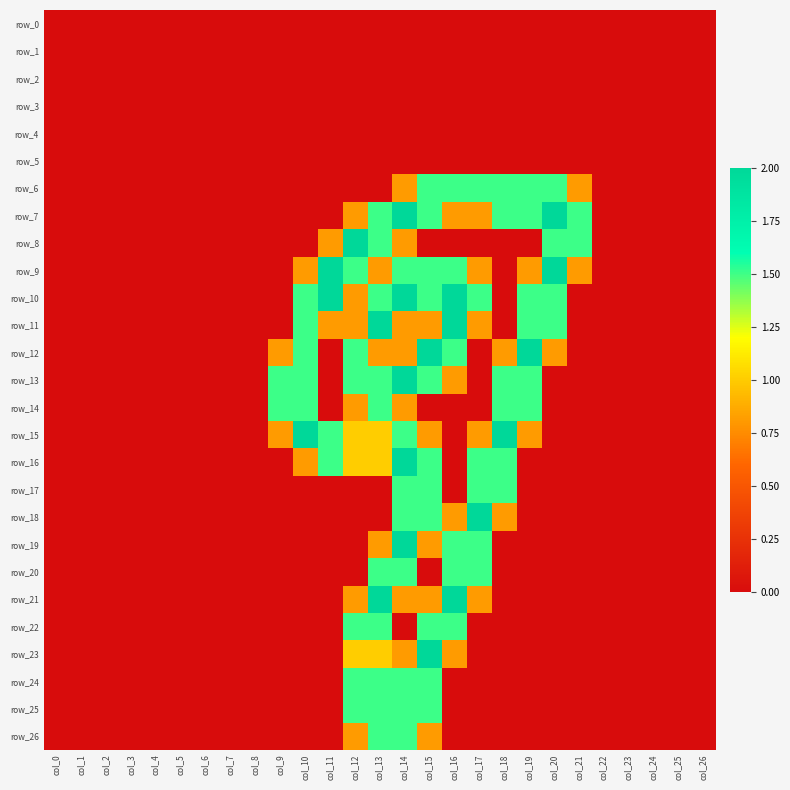

Reading right to left, transcribe all the data shown in this chart.

row_0: 0.0	0.0	0.0	0.0	0.0	0.0	0.0	0.0	0.0	0.0	0.0	0.0	0.0	0.0	0.0	0.0	0.0	0.0	0.0	0.0	0.0	0.0	0.0	0.0	0.0	0.0	0.0
row_1: 0.0	0.0	0.0	0.0	0.0	0.0	0.0	0.0	0.0	0.0	0.0	0.0	0.0	0.0	0.0	0.0	0.0	0.0	0.0	0.0	0.0	0.0	0.0	0.0	0.0	0.0	0.0
row_2: 0.0	0.0	0.0	0.0	0.0	0.0	0.0	0.0	0.0	0.0	0.0	0.0	0.0	0.0	0.0	0.0	0.0	0.0	0.0	0.0	0.0	0.0	0.0	0.0	0.0	0.0	0.0
row_3: 0.0	0.0	0.0	0.0	0.0	0.0	0.0	0.0	0.0	0.0	0.0	0.0	0.0	0.0	0.0	0.0	0.0	0.0	0.0	0.0	0.0	0.0	0.0	0.0	0.0	0.0	0.0
row_4: 0.0	0.0	0.0	0.0	0.0	0.0	0.0	0.0	0.0	0.0	0.0	0.0	0.0	0.0	0.0	0.0	0.0	0.0	0.0	0.0	0.0	0.0	0.0	0.0	0.0	0.0	0.0
row_5: 0.0	0.0	0.0	0.0	0.0	0.0	0.0	0.0	0.0	0.0	0.0	0.0	0.0	0.0	0.0	0.0	0.0	0.0	0.0	0.0	0.0	0.0	0.0	0.0	0.0	0.0	0.0
row_6: 0.0	0.0	0.0	0.0	0.0	0.8	1.5	1.5	1.5	1.5	1.5	1.5	0.8	0.0	0.0	0.0	0.0	0.0	0.0	0.0	0.0	0.0	0.0	0.0	0.0	0.0	0.0
row_7: 0.0	0.0	0.0	0.0	0.0	1.5	2.0	1.5	1.5	0.8	0.8	1.5	2.0	1.5	0.8	0.0	0.0	0.0	0.0	0.0	0.0	0.0	0.0	0.0	0.0	0.0	0.0
row_8: 0.0	0.0	0.0	0.0	0.0	1.5	1.5	0.0	0.0	0.0	0.0	0.0	0.8	1.5	2.0	0.8	0.0	0.0	0.0	0.0	0.0	0.0	0.0	0.0	0.0	0.0	0.0
row_9: 0.0	0.0	0.0	0.0	0.0	0.8	2.0	0.8	0.0	0.8	1.5	1.5	1.5	0.8	1.5	2.0	0.8	0.0	0.0	0.0	0.0	0.0	0.0	0.0	0.0	0.0	0.0
row_10: 0.0	0.0	0.0	0.0	0.0	0.0	1.5	1.5	0.0	1.5	2.0	1.5	2.0	1.5	0.8	2.0	1.5	0.0	0.0	0.0	0.0	0.0	0.0	0.0	0.0	0.0	0.0
row_11: 0.0	0.0	0.0	0.0	0.0	0.0	1.5	1.5	0.0	0.8	2.0	0.8	0.8	2.0	0.8	0.8	1.5	0.0	0.0	0.0	0.0	0.0	0.0	0.0	0.0	0.0	0.0
row_12: 0.0	0.0	0.0	0.0	0.0	0.0	0.8	2.0	0.8	0.0	1.5	2.0	0.8	0.8	1.5	0.0	1.5	0.8	0.0	0.0	0.0	0.0	0.0	0.0	0.0	0.0	0.0
row_13: 0.0	0.0	0.0	0.0	0.0	0.0	0.0	1.5	1.5	0.0	0.8	1.5	2.0	1.5	1.5	0.0	1.5	1.5	0.0	0.0	0.0	0.0	0.0	0.0	0.0	0.0	0.0
row_14: 0.0	0.0	0.0	0.0	0.0	0.0	0.0	1.5	1.5	0.0	0.0	0.0	0.8	1.5	0.8	0.0	1.5	1.5	0.0	0.0	0.0	0.0	0.0	0.0	0.0	0.0	0.0
row_15: 0.0	0.0	0.0	0.0	0.0	0.0	0.0	0.8	2.0	0.8	0.0	0.8	1.5	1.0	1.0	1.5	2.0	0.8	0.0	0.0	0.0	0.0	0.0	0.0	0.0	0.0	0.0
row_16: 0.0	0.0	0.0	0.0	0.0	0.0	0.0	0.0	1.5	1.5	0.0	1.5	2.0	1.0	1.0	1.5	0.8	0.0	0.0	0.0	0.0	0.0	0.0	0.0	0.0	0.0	0.0
row_17: 0.0	0.0	0.0	0.0	0.0	0.0	0.0	0.0	1.5	1.5	0.0	1.5	1.5	0.0	0.0	0.0	0.0	0.0	0.0	0.0	0.0	0.0	0.0	0.0	0.0	0.0	0.0
row_18: 0.0	0.0	0.0	0.0	0.0	0.0	0.0	0.0	0.8	2.0	0.8	1.5	1.5	0.0	0.0	0.0	0.0	0.0	0.0	0.0	0.0	0.0	0.0	0.0	0.0	0.0	0.0
row_19: 0.0	0.0	0.0	0.0	0.0	0.0	0.0	0.0	0.0	1.5	1.5	0.8	2.0	0.8	0.0	0.0	0.0	0.0	0.0	0.0	0.0	0.0	0.0	0.0	0.0	0.0	0.0
row_20: 0.0	0.0	0.0	0.0	0.0	0.0	0.0	0.0	0.0	1.5	1.5	0.0	1.5	1.5	0.0	0.0	0.0	0.0	0.0	0.0	0.0	0.0	0.0	0.0	0.0	0.0	0.0
row_21: 0.0	0.0	0.0	0.0	0.0	0.0	0.0	0.0	0.0	0.8	2.0	0.8	0.8	2.0	0.8	0.0	0.0	0.0	0.0	0.0	0.0	0.0	0.0	0.0	0.0	0.0	0.0
row_22: 0.0	0.0	0.0	0.0	0.0	0.0	0.0	0.0	0.0	0.0	1.5	1.5	0.0	1.5	1.5	0.0	0.0	0.0	0.0	0.0	0.0	0.0	0.0	0.0	0.0	0.0	0.0
row_23: 0.0	0.0	0.0	0.0	0.0	0.0	0.0	0.0	0.0	0.0	0.8	2.0	0.8	1.0	1.0	0.0	0.0	0.0	0.0	0.0	0.0	0.0	0.0	0.0	0.0	0.0	0.0
row_24: 0.0	0.0	0.0	0.0	0.0	0.0	0.0	0.0	0.0	0.0	0.0	1.5	1.5	1.5	1.5	0.0	0.0	0.0	0.0	0.0	0.0	0.0	0.0	0.0	0.0	0.0	0.0
row_25: 0.0	0.0	0.0	0.0	0.0	0.0	0.0	0.0	0.0	0.0	0.0	1.5	1.5	1.5	1.5	0.0	0.0	0.0	0.0	0.0	0.0	0.0	0.0	0.0	0.0	0.0	0.0
row_26: 0.0	0.0	0.0	0.0	0.0	0.0	0.0	0.0	0.0	0.0	0.0	0.8	1.5	1.5	0.8	0.0	0.0	0.0	0.0	0.0	0.0	0.0	0.0	0.0	0.0	0.0	0.0